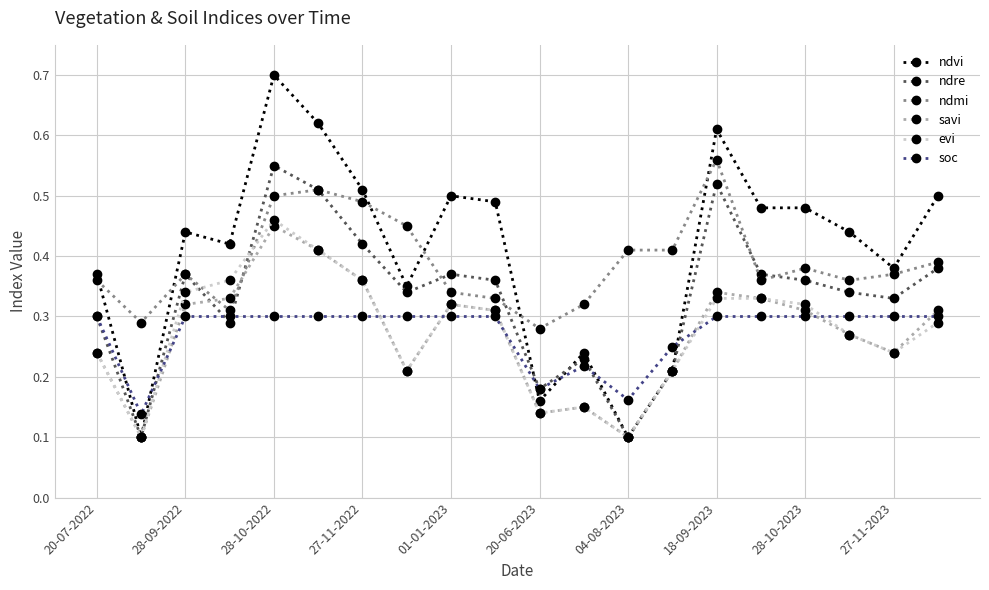

Count the evi values in the range 0 to 1.

20